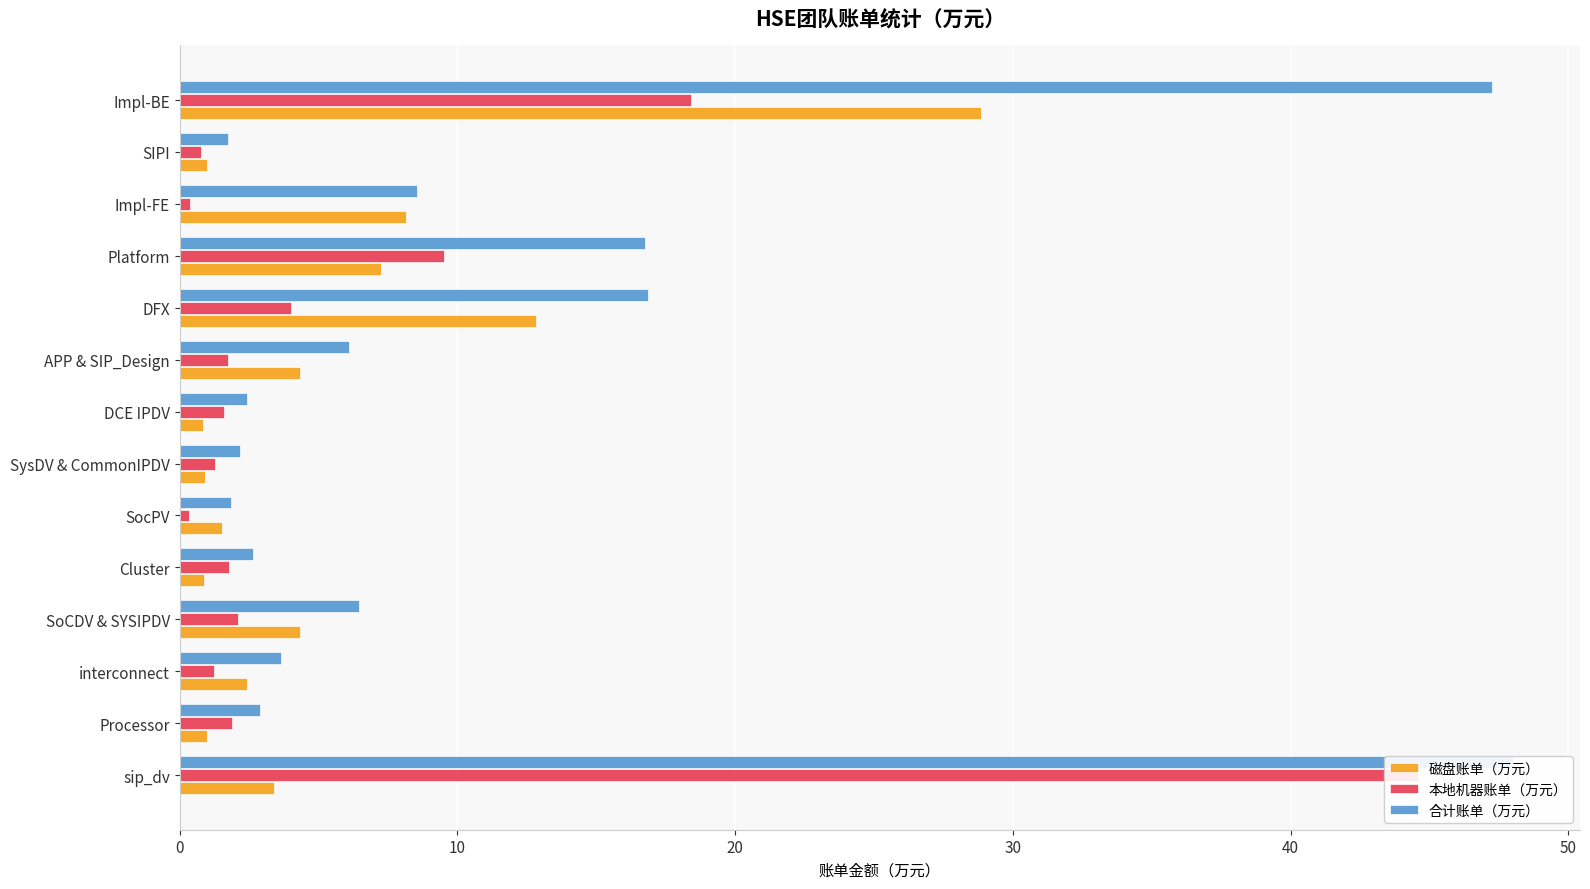

What is the lowest value of the 合计账单（万元） series?

1.8